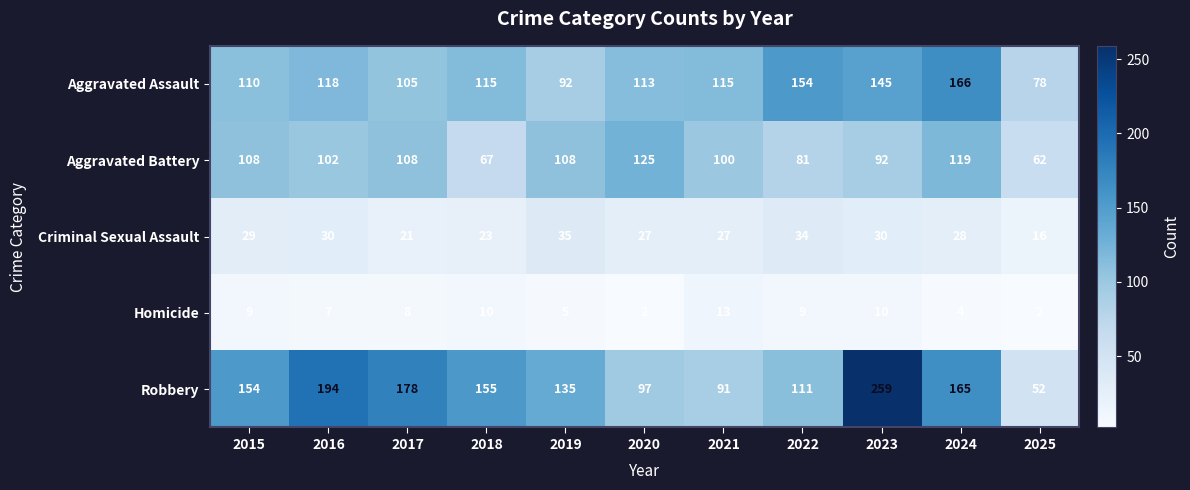

At how many categories does at least one series exceed 171?

3